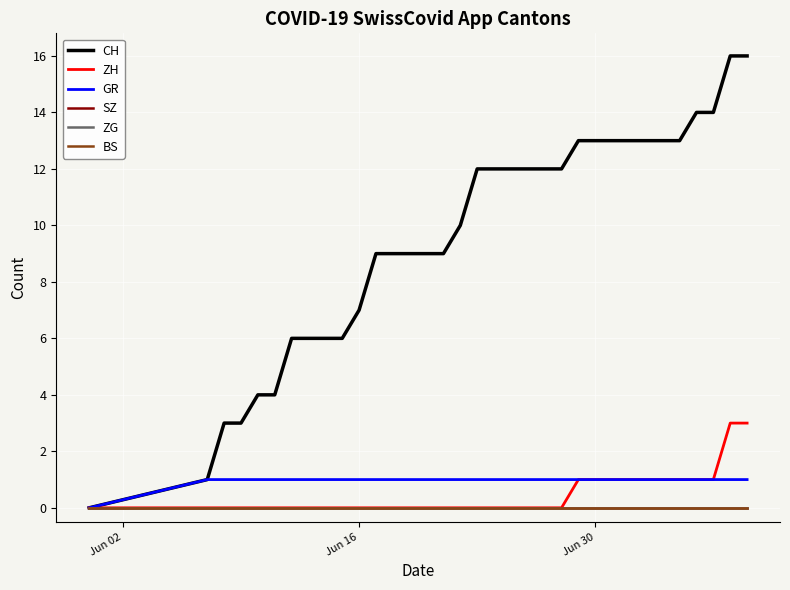

Is this an area chart (filled region under the line)?

No